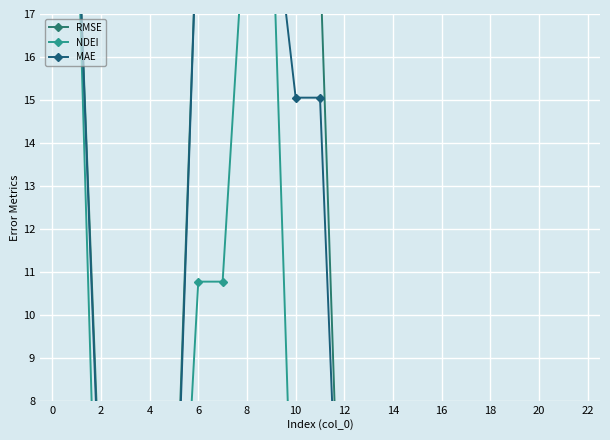

True or false: MAE and NDEI cross at least once.

False